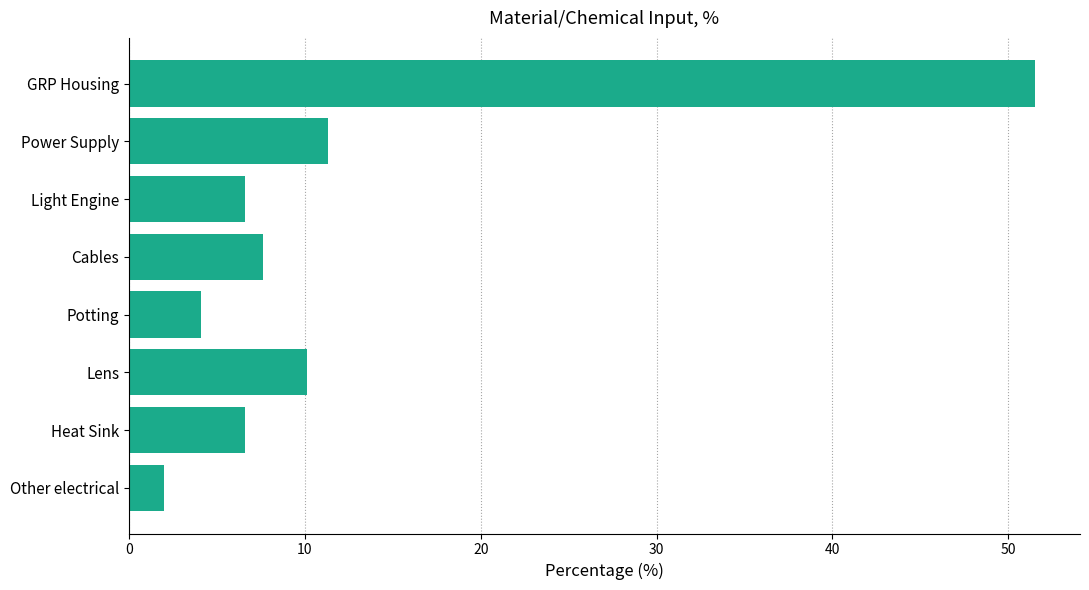

Are the bars grouped side by side (vs. stacked)?

No